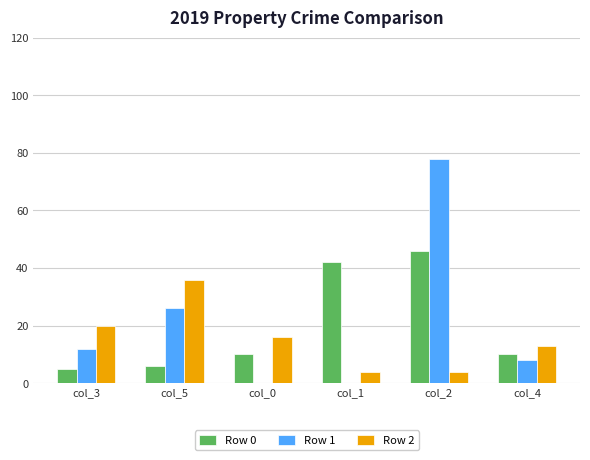

The value of Row 2 at col_0 is 7. True or false?

False